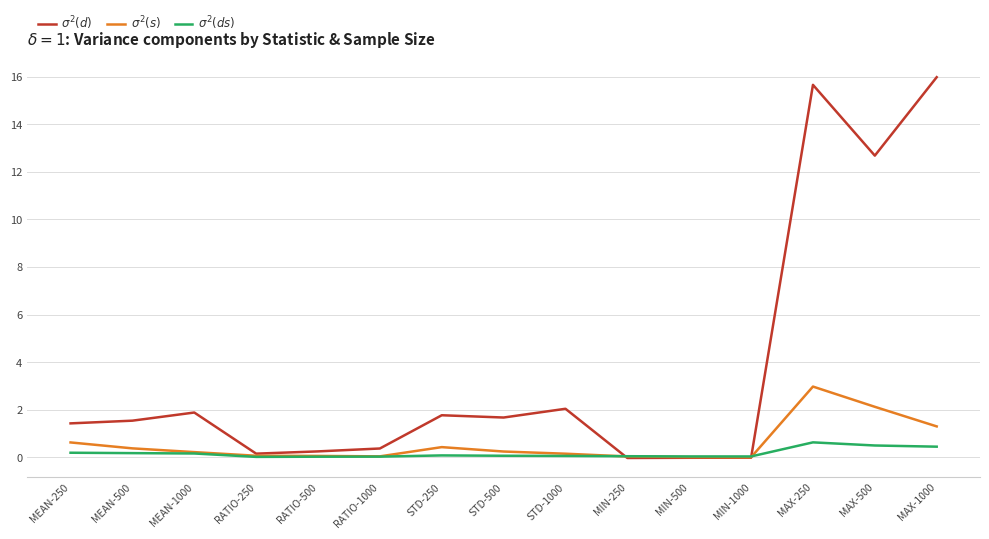

What position from the right is MAX-250?

3